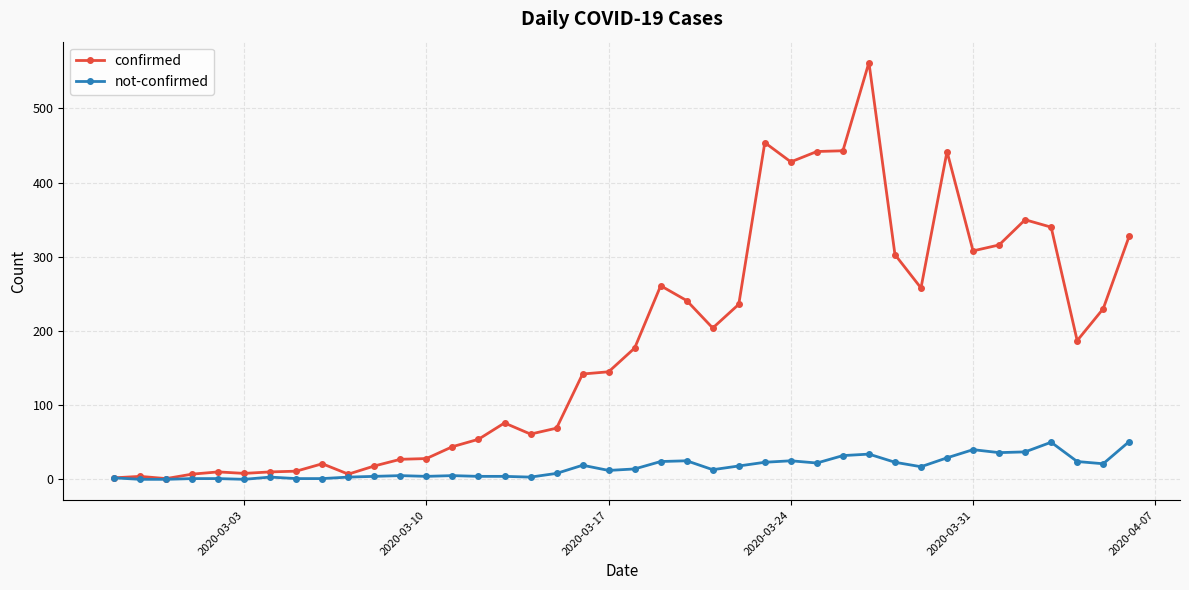

Rank the series by their maximum value, from lowest to highest.

not-confirmed, confirmed